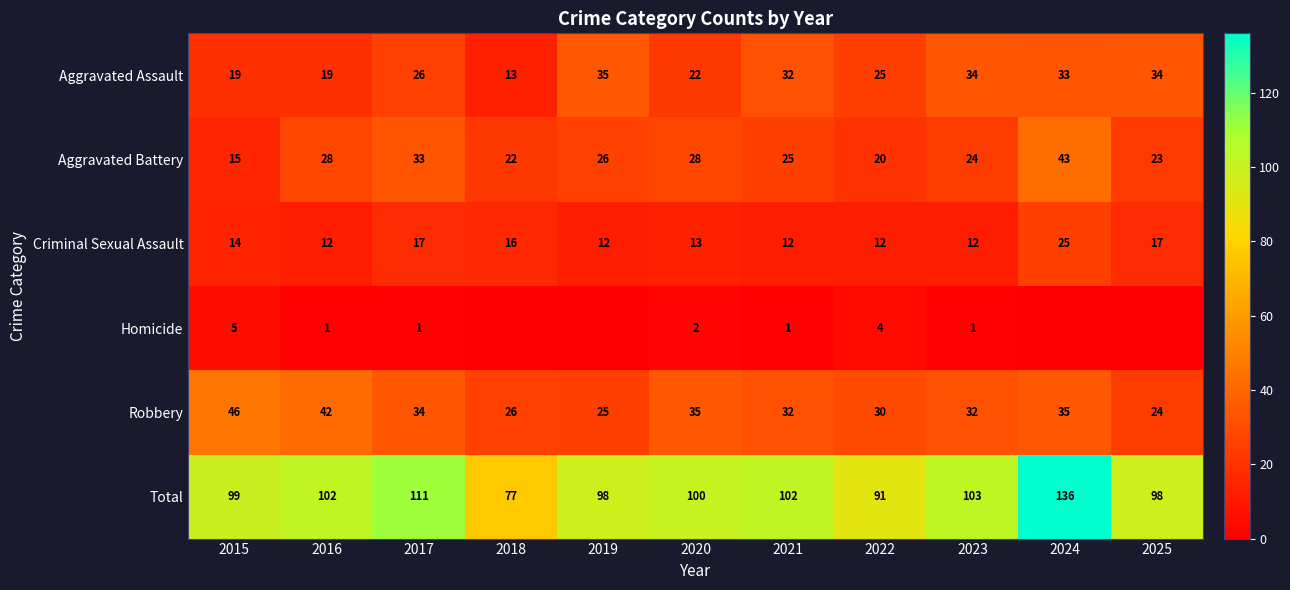

What is the difference between the maximum and second lowest values in the Total series?

45